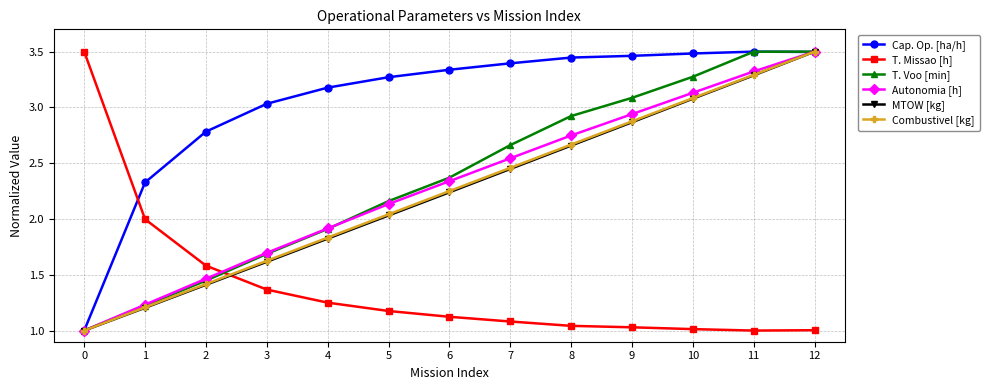

Where do Cap. Op. [ha/h] and T. Missao [h] first cross each other?

0 and 1